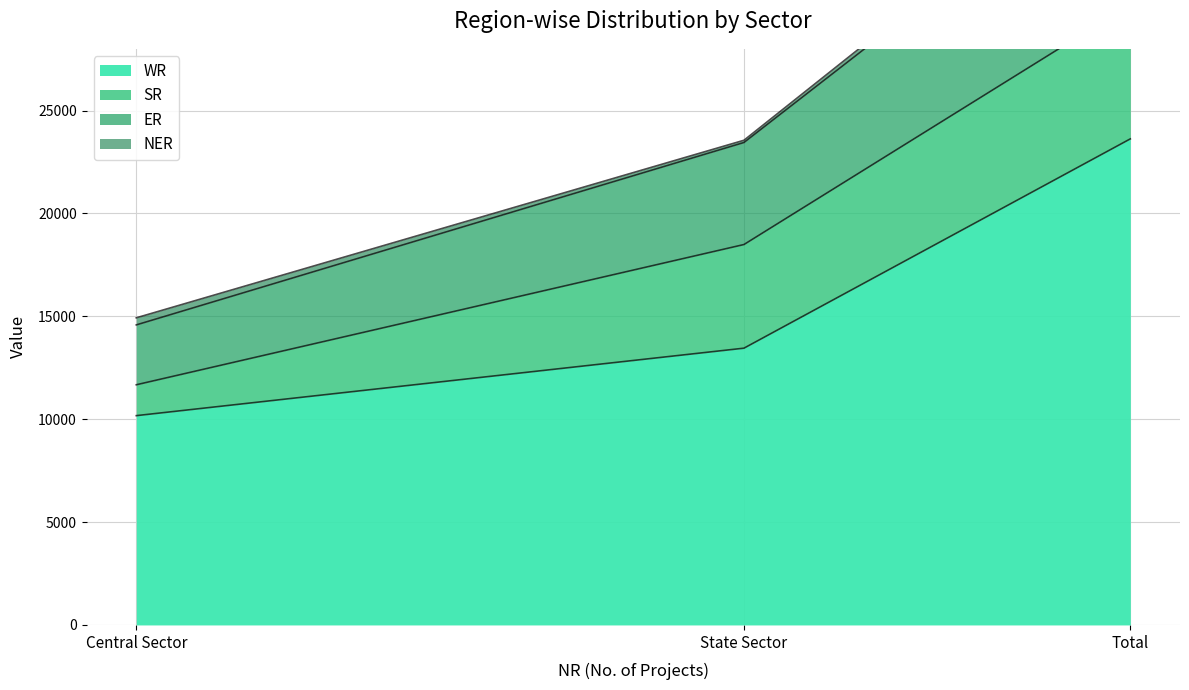

Where is WR nearest to the value 16897?

State Sector